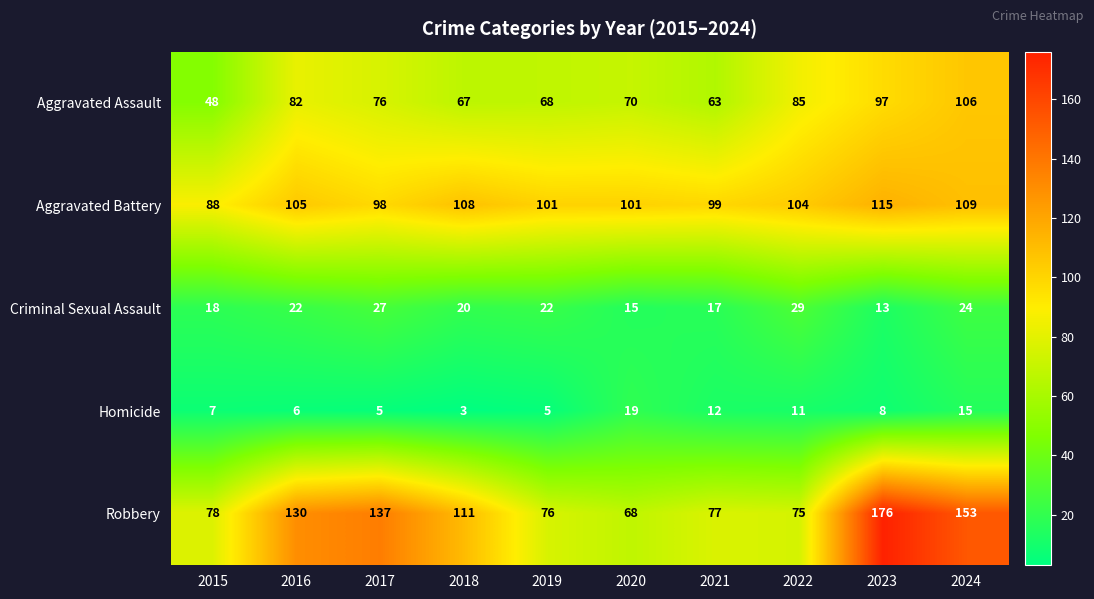

Rank the series by their maximum value, from lowest to highest.

Homicide, Criminal Sexual Assault, Aggravated Assault, Aggravated Battery, Robbery